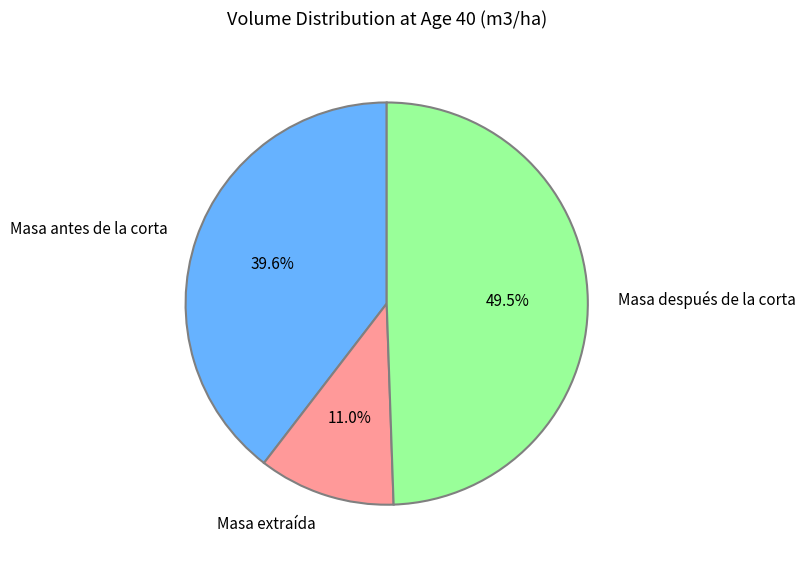

The Masa antes de la corta slice represents 45% of the pie. True or false?

False